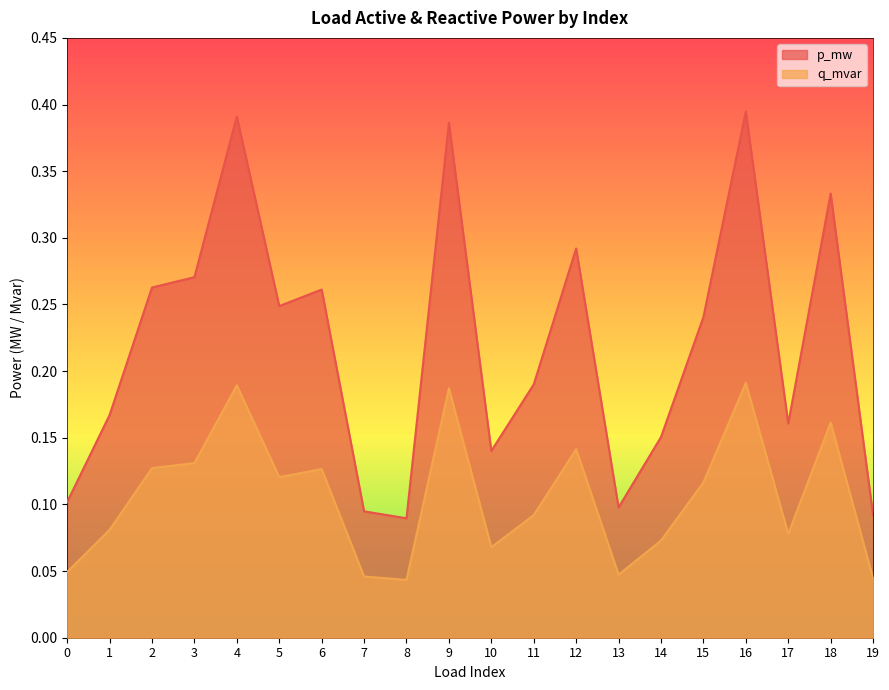

What is the sum of all q_mvar values?

2.1